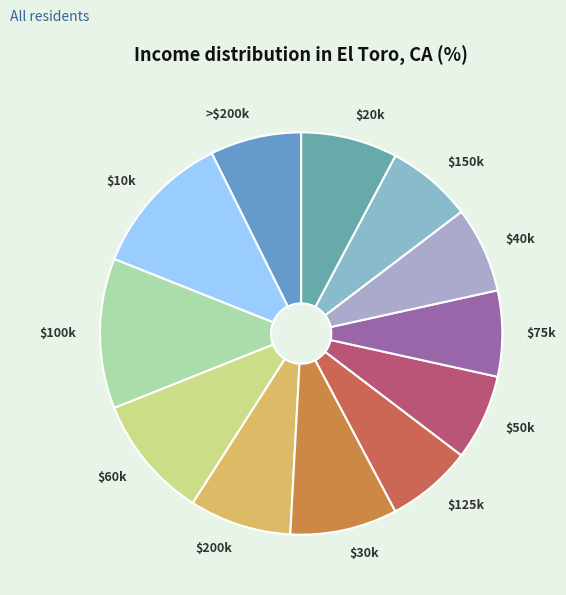

The $200k slice represents 8% of the pie. True or false?

True